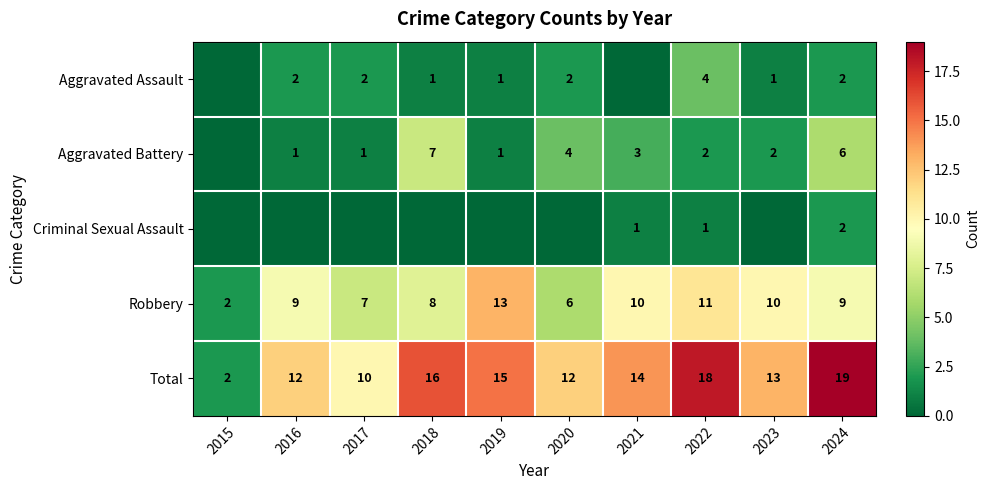

What is the sum of the Robbery values at 2019 and 2020?

19